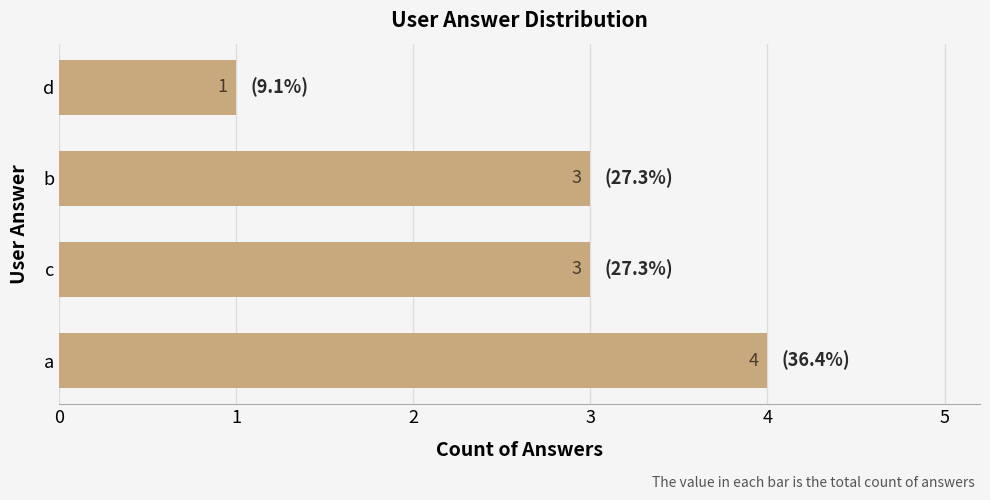

How many series are shown in this chart?

1